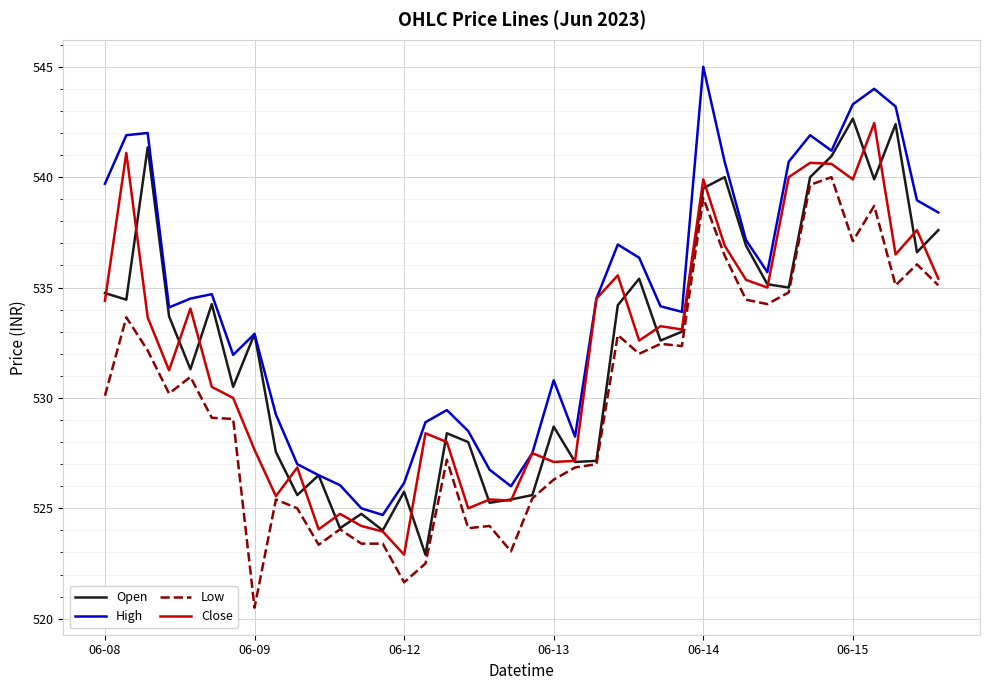

What is the minimum value for Open?

522.9